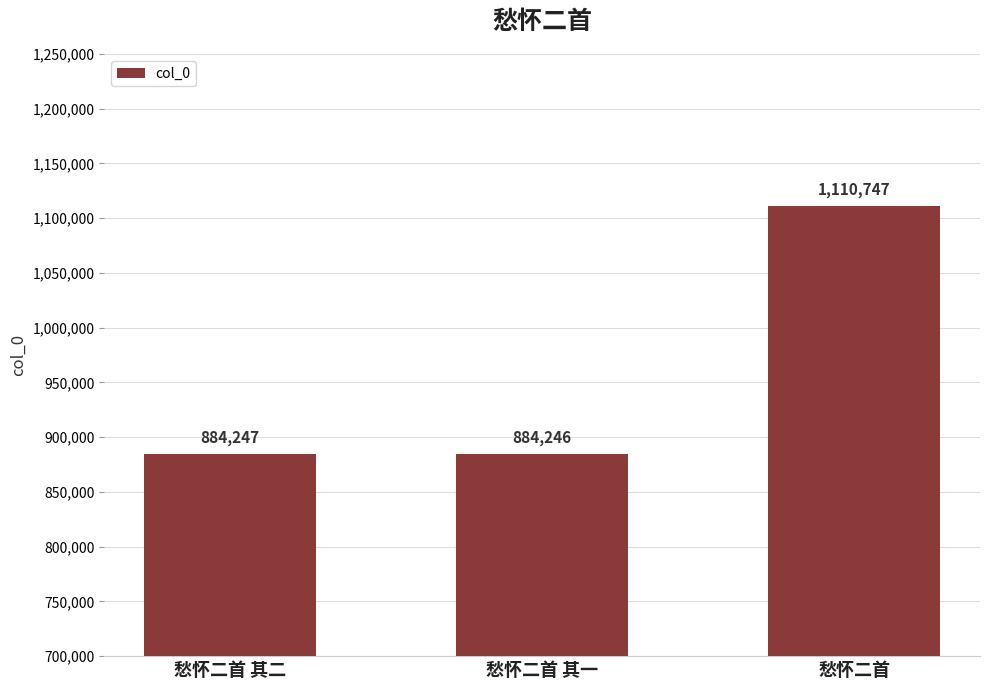

Between 愁怀二首 and 愁怀二首 其二, which is larger?

愁怀二首